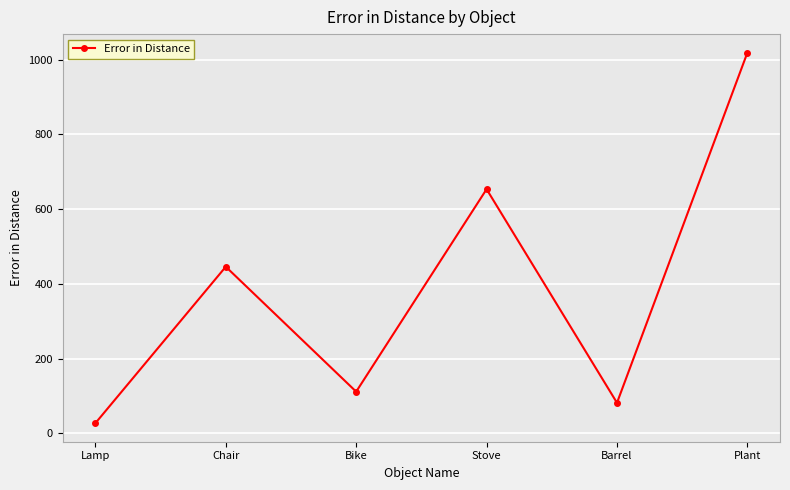

List the labels in order of value, smallest first.

Lamp, Barrel, Bike, Chair, Stove, Plant